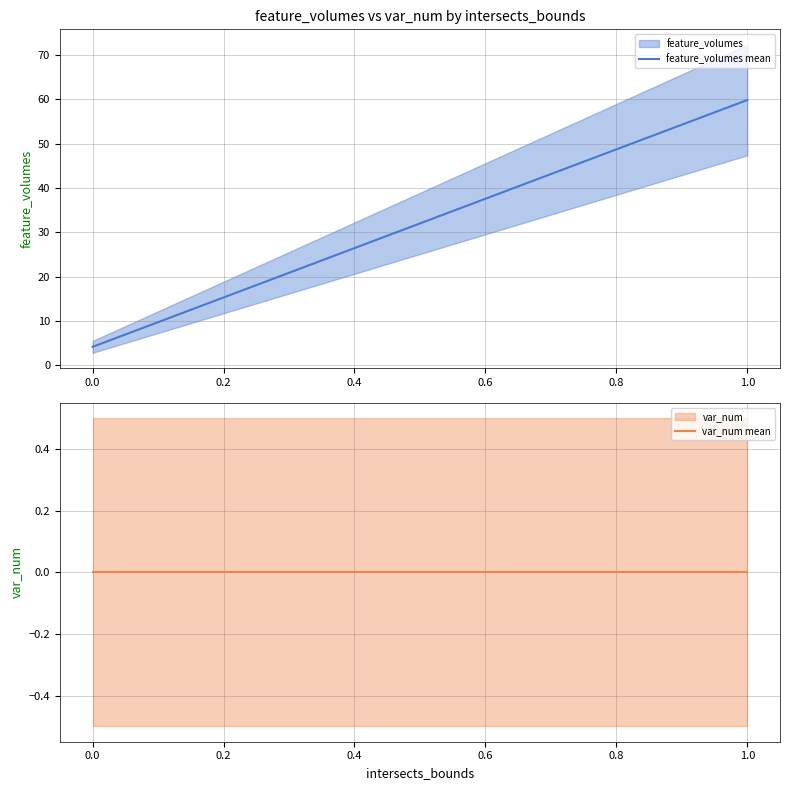

At how many categories does at least one series exceed 18?

1